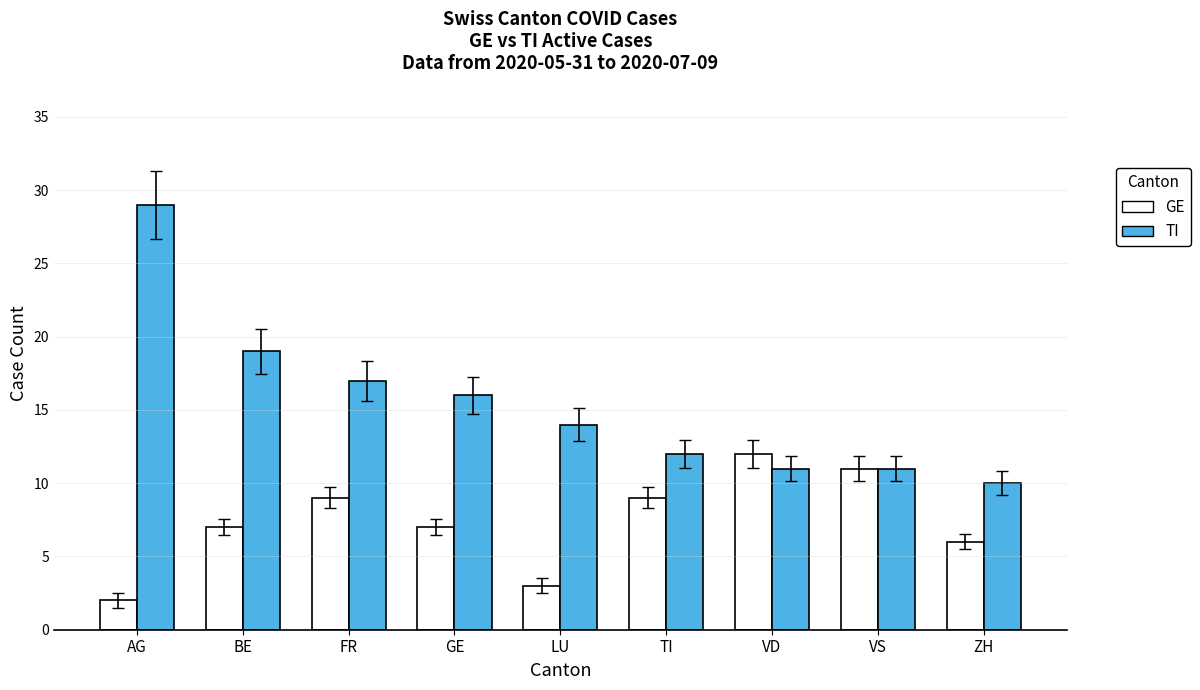

Where does the TI series first go above 14?

AG